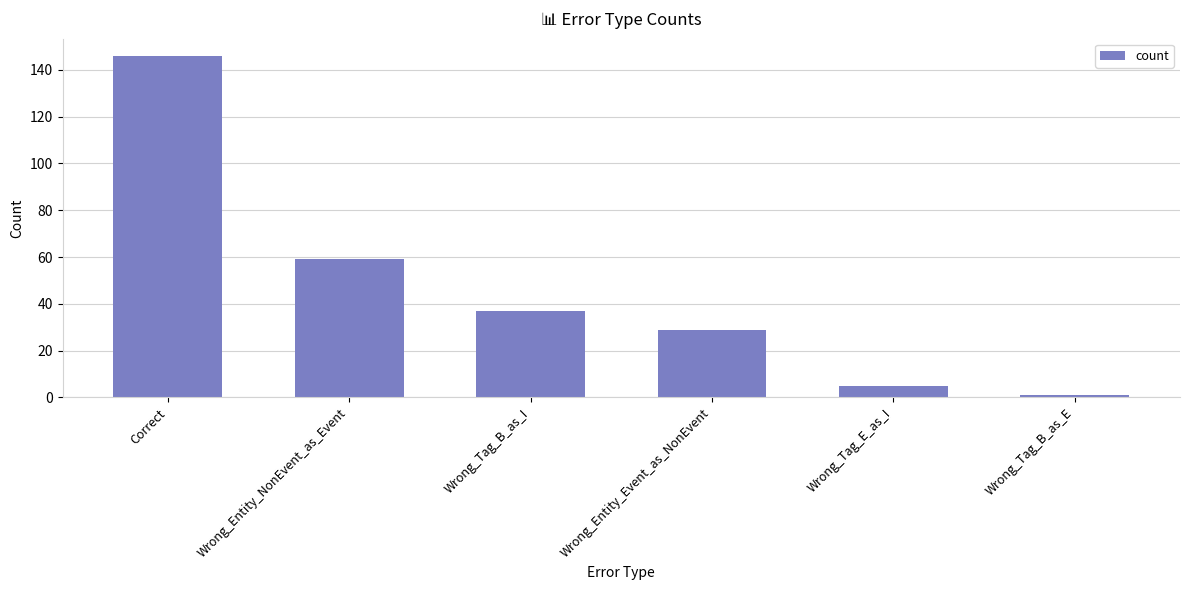

At which label does the data first exceed 37?

Correct